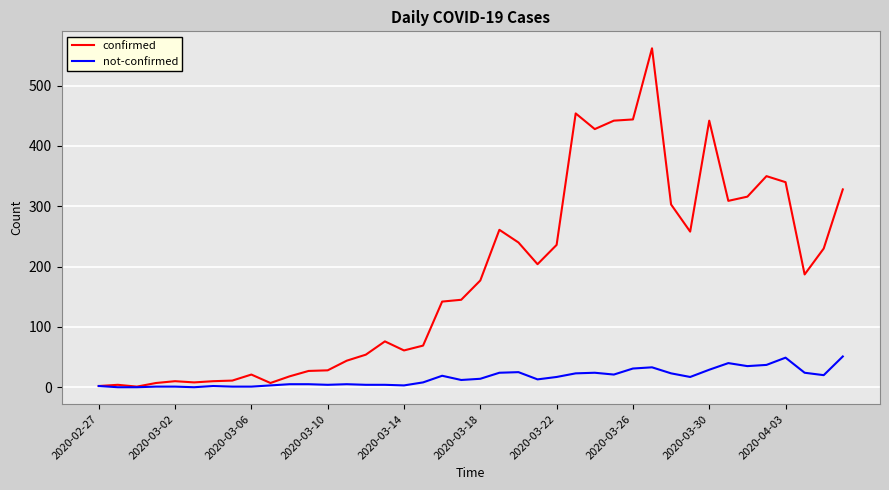

Which series has the widest spread of values?

confirmed